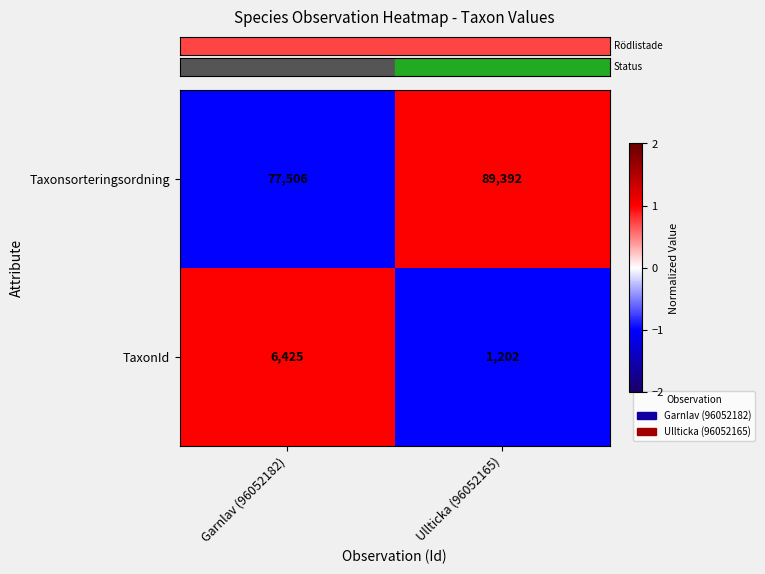

Which series changed the most between Garnlav (96052182) and Ullticka (96052165)?

Taxonsorteringsordning